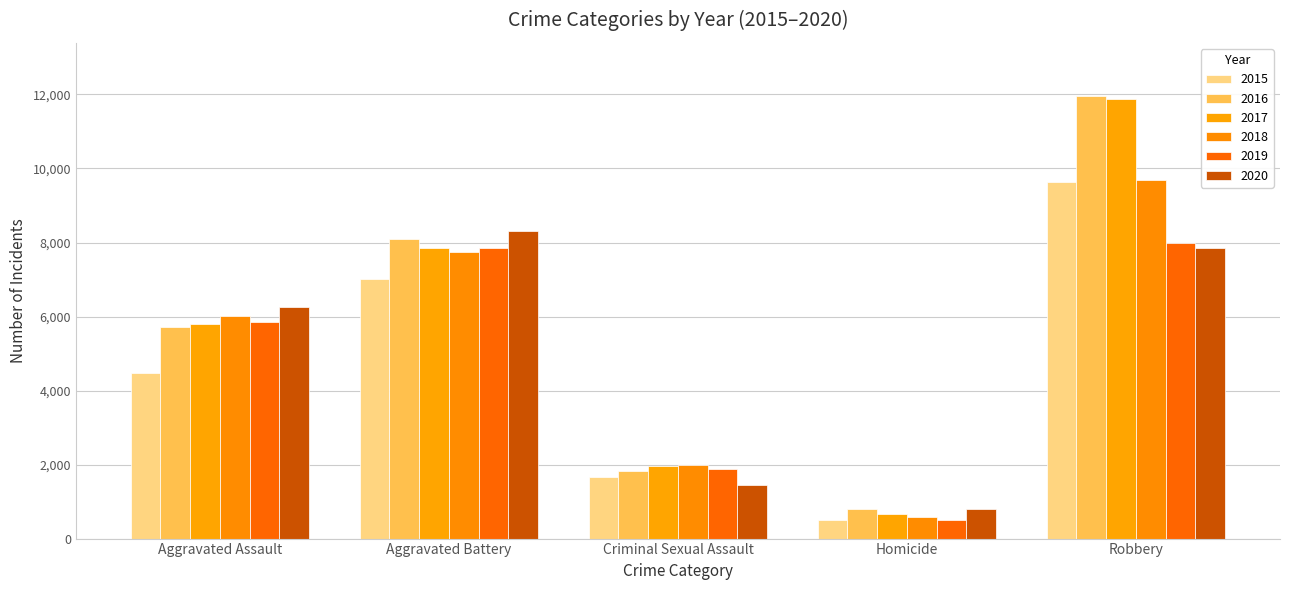

Which category has the highest value in the 2020 series?

Aggravated Battery